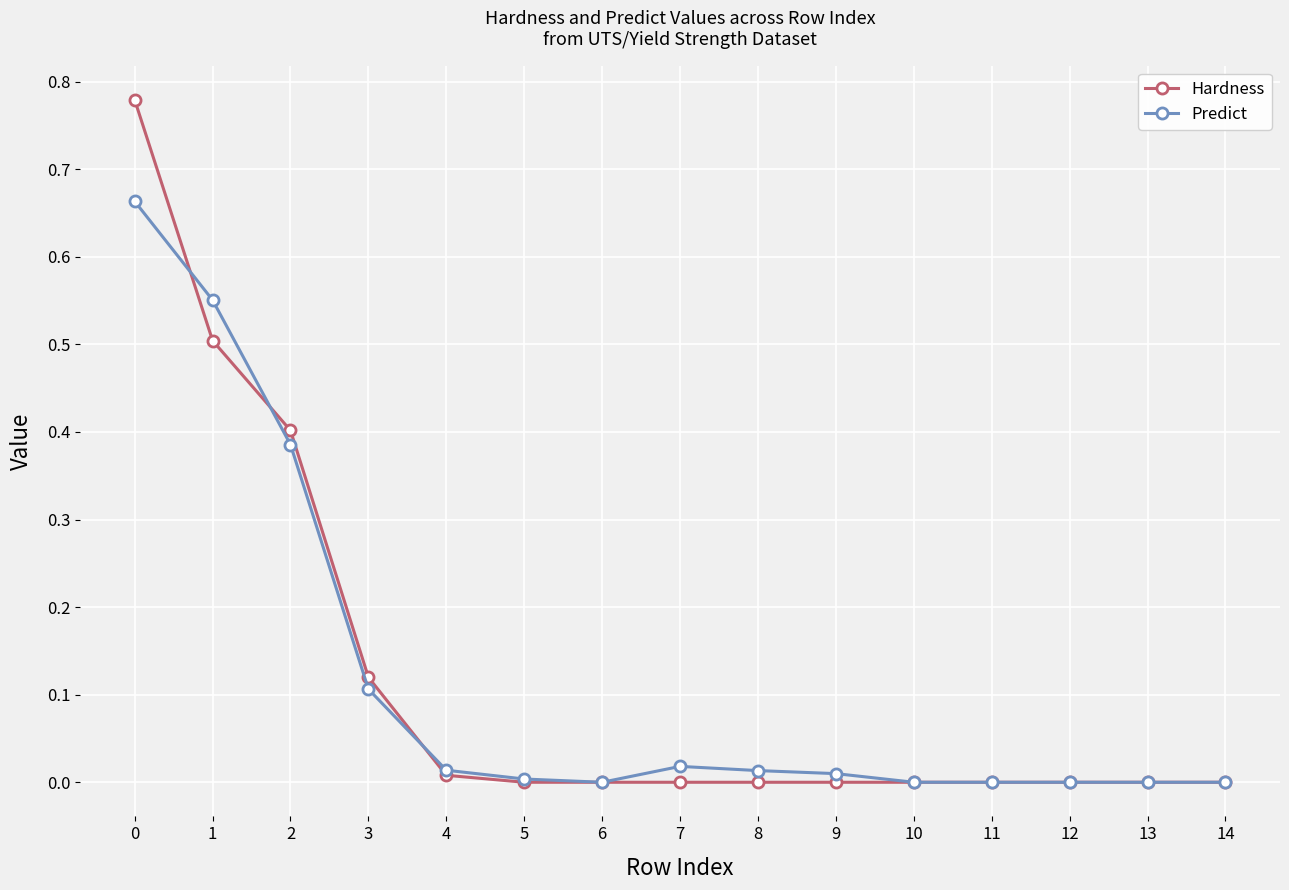

Which series changed the most between 3 and 4?

Hardness